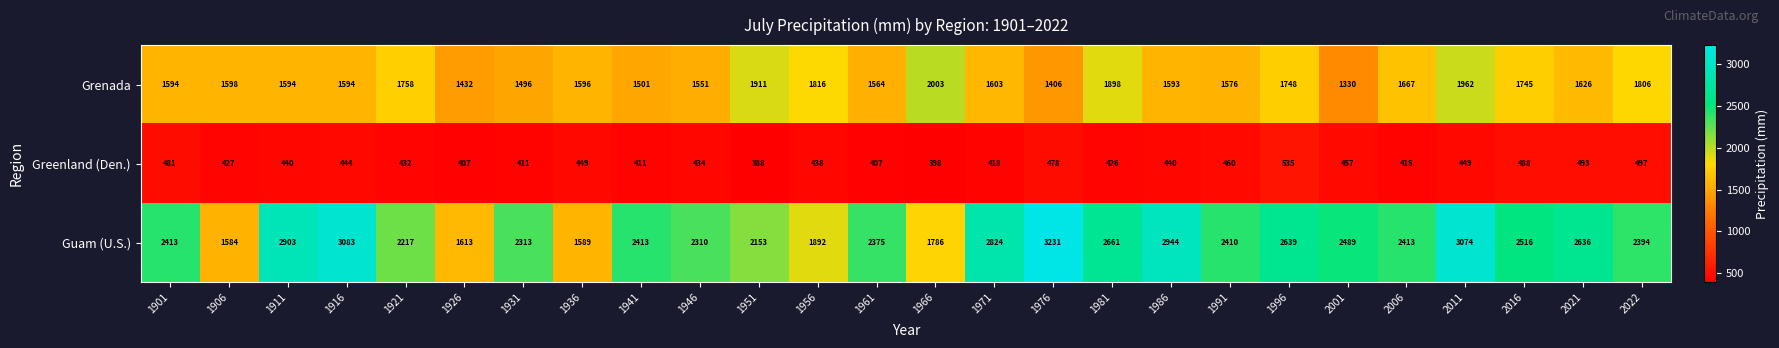

At which category is the sum across all series the highest?

2011